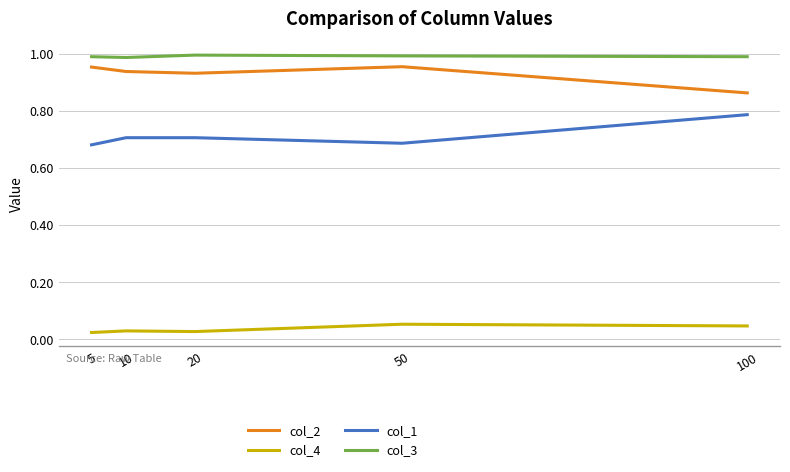

Count the number of data series in this chart.

4